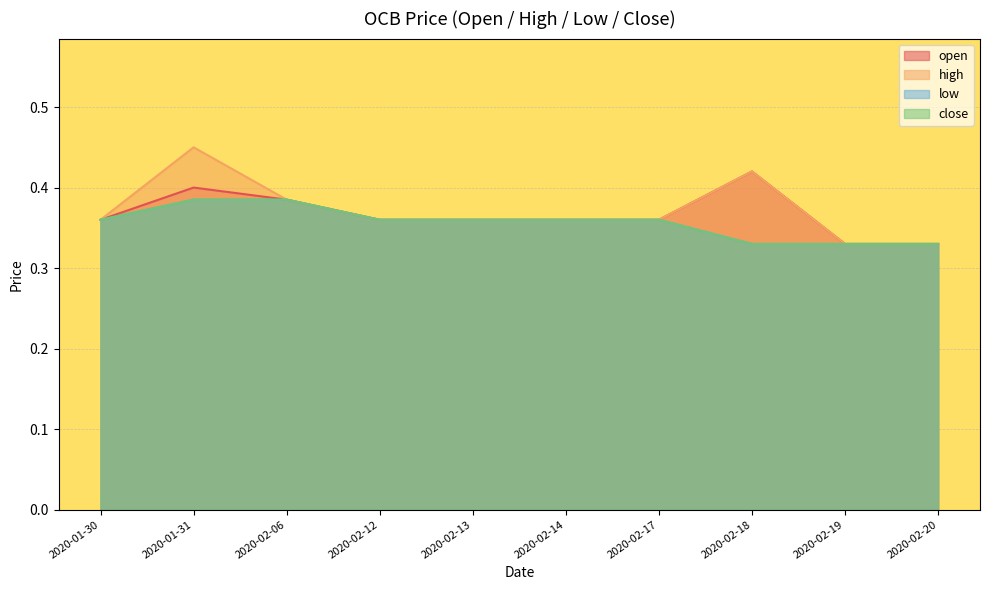

What is the label of the 2nd point from the left?

2020-01-31